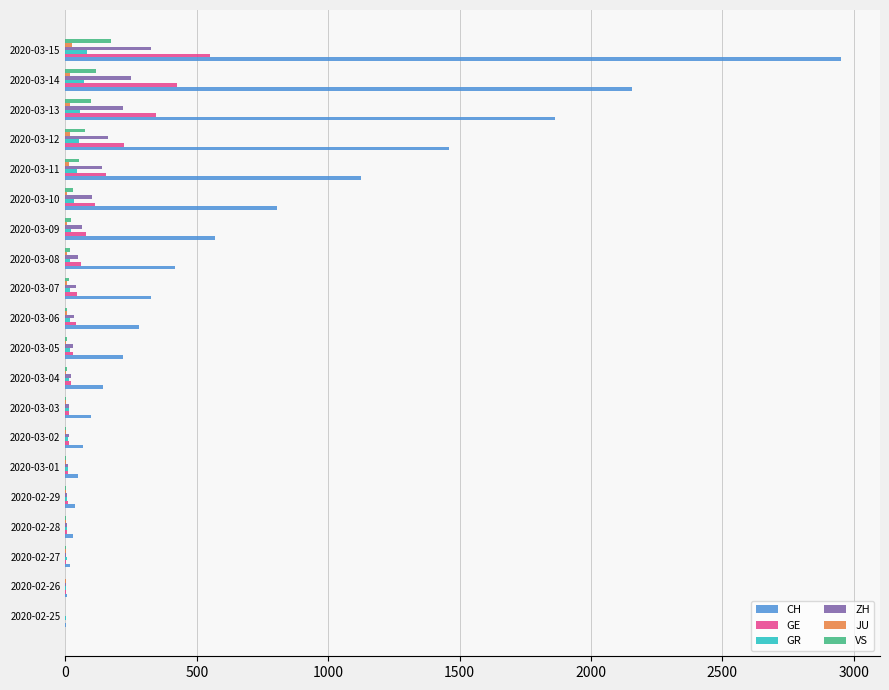

Which series has the largest total across all categories?

CH